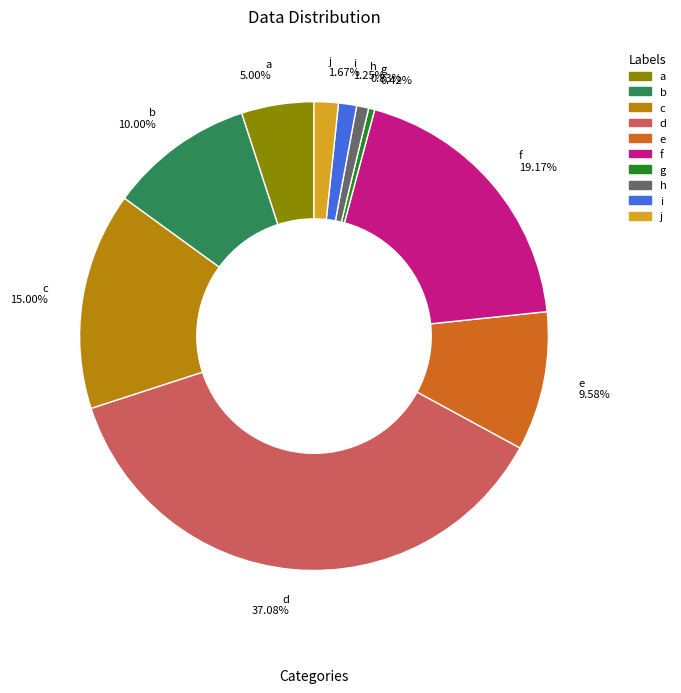

Which has a higher value, a or f?

f